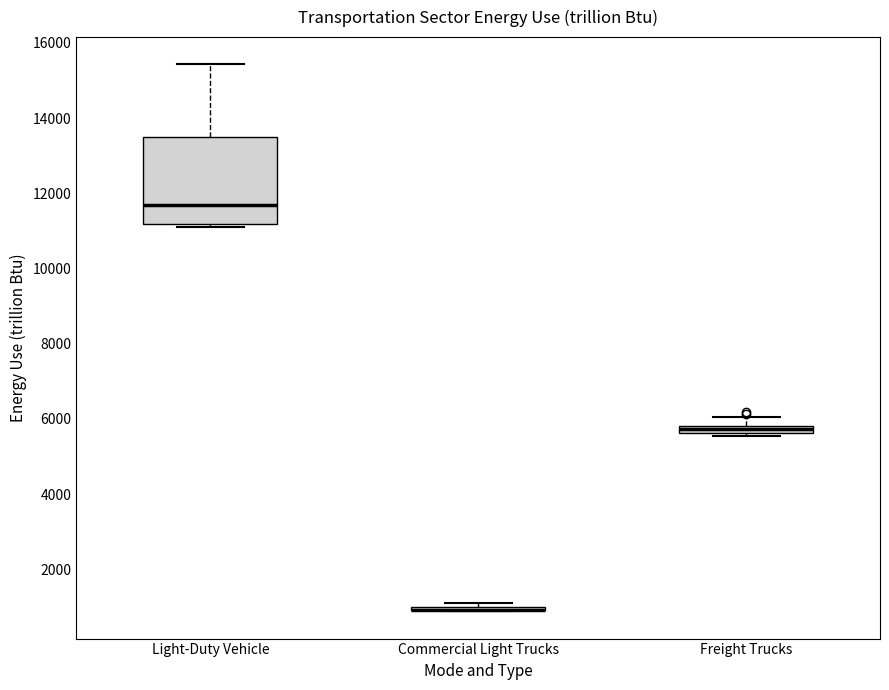

Which box is the tallest, from its lower edge to its upper edge?

Light-Duty Vehicle